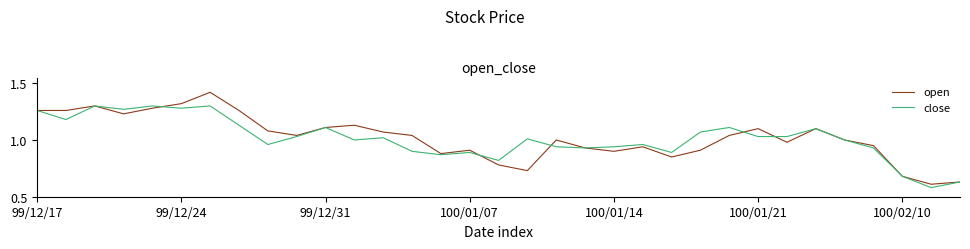

Rank the series by their maximum value, from highest to lowest.

open, close